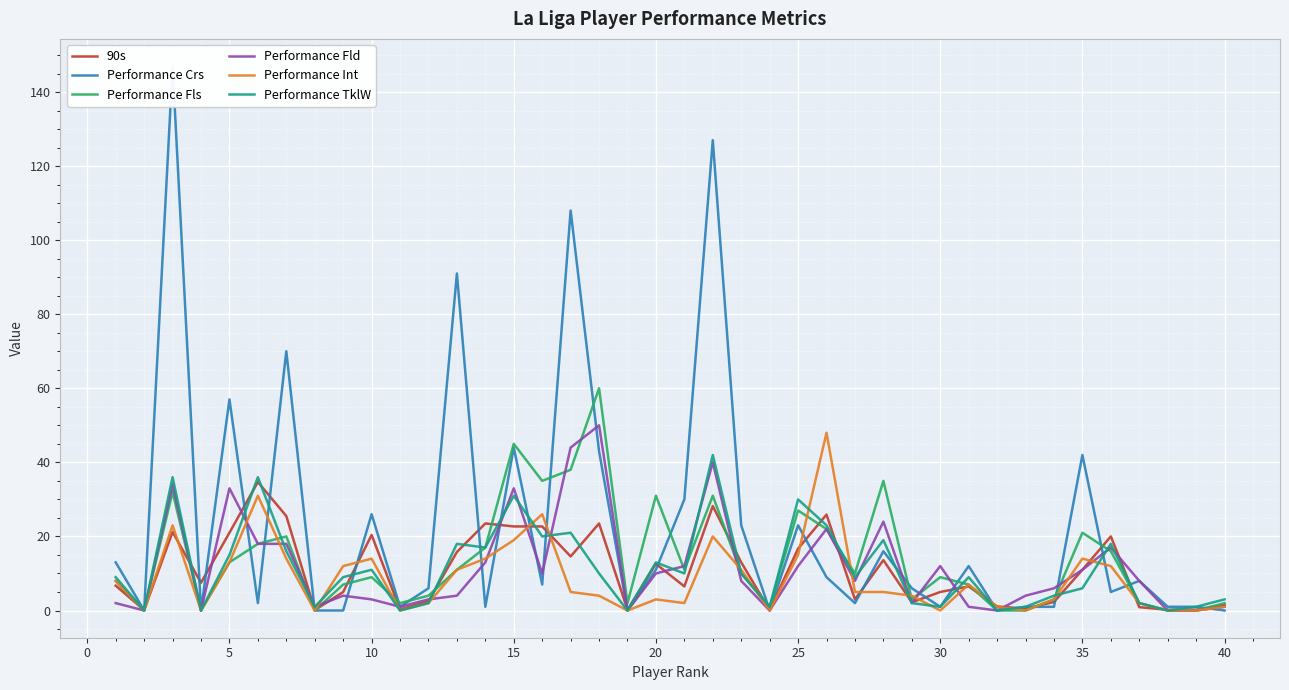

True or false: Performance Int has a value of 7.1 at 5.

False